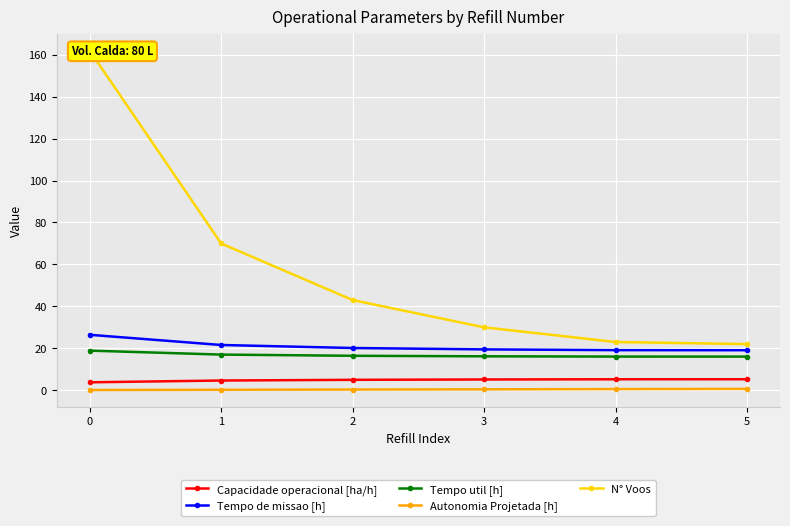

How many series are shown in this chart?

5